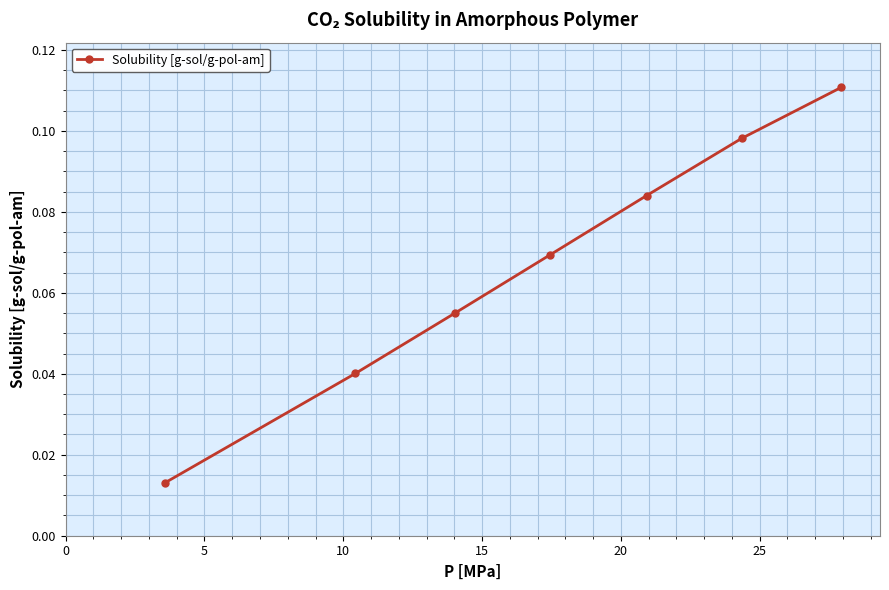

True or false: there are more than 0 points higher than both neighbors.

False